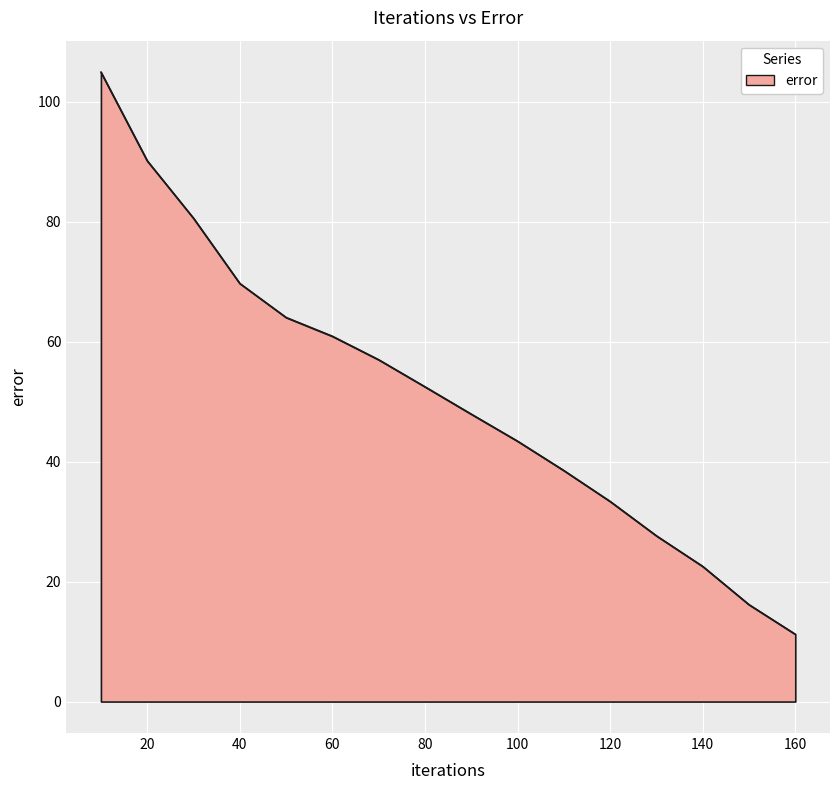

Count the number of categories in the chart.

16